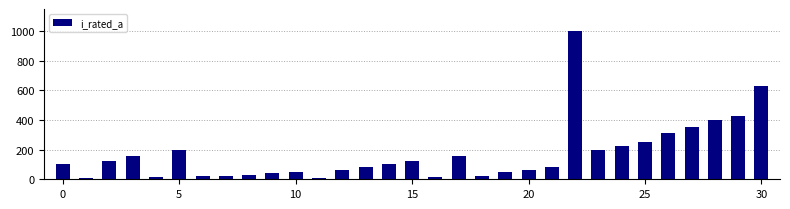

What is the greatest value displayed?

1000.0